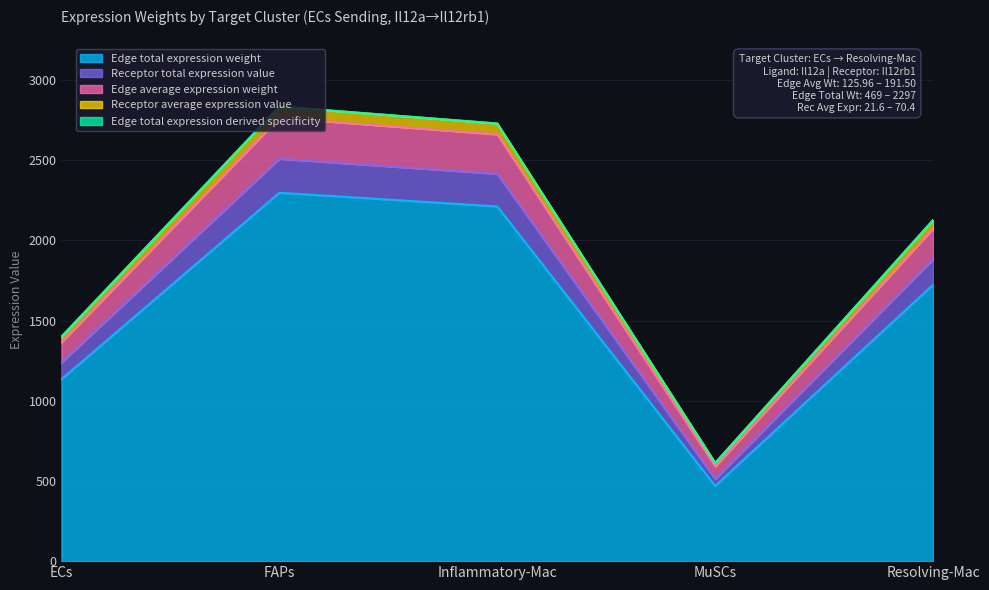

Does the chart have visible grid lines?

Yes